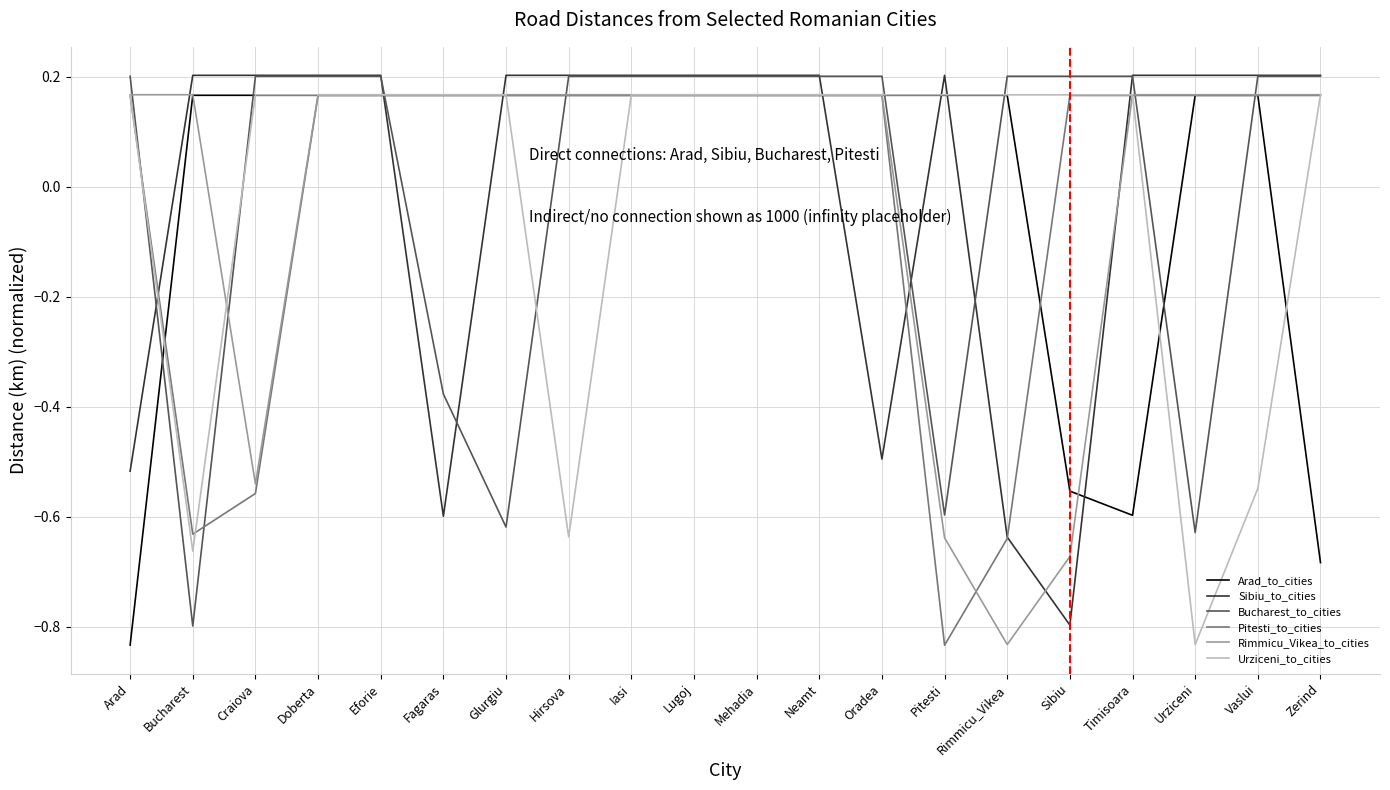

How many intersections are there between Pitesti_to_cities and Bucharest_to_cities?

6